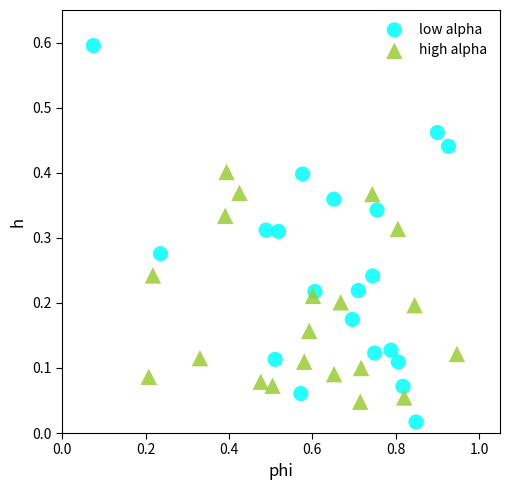

Which series has the widest spread of Y values?

low alpha